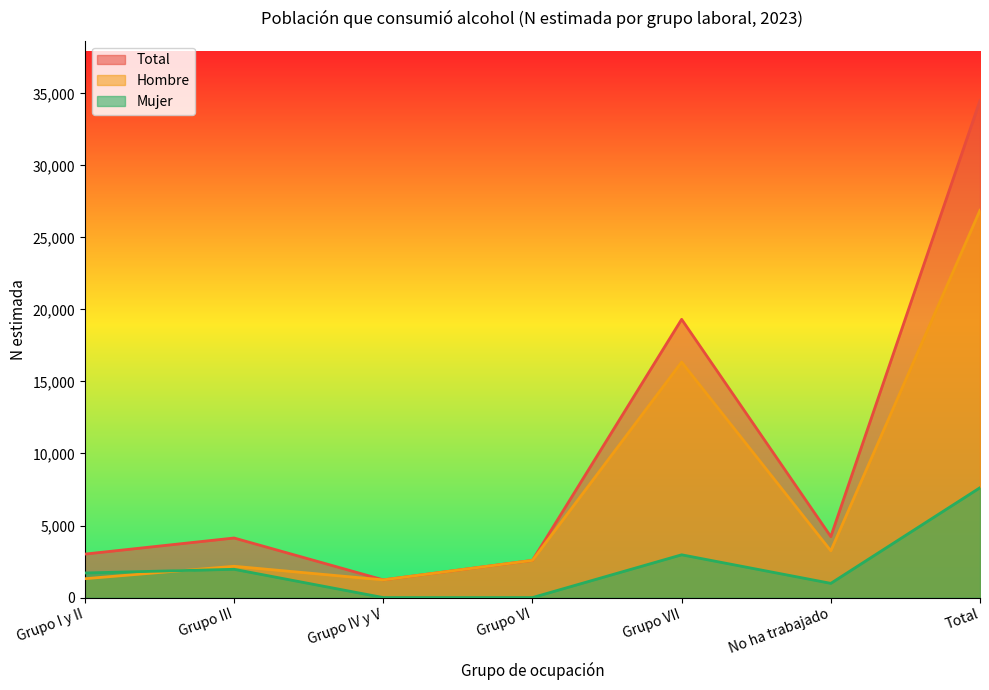

What is the value of the Total point at the 2nd from the left?

4135